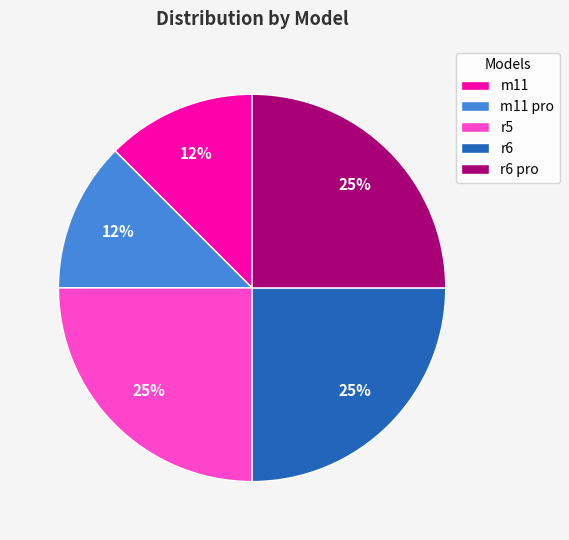

Approximately how many times larger is the value at m11 pro compared to r6?

0.5